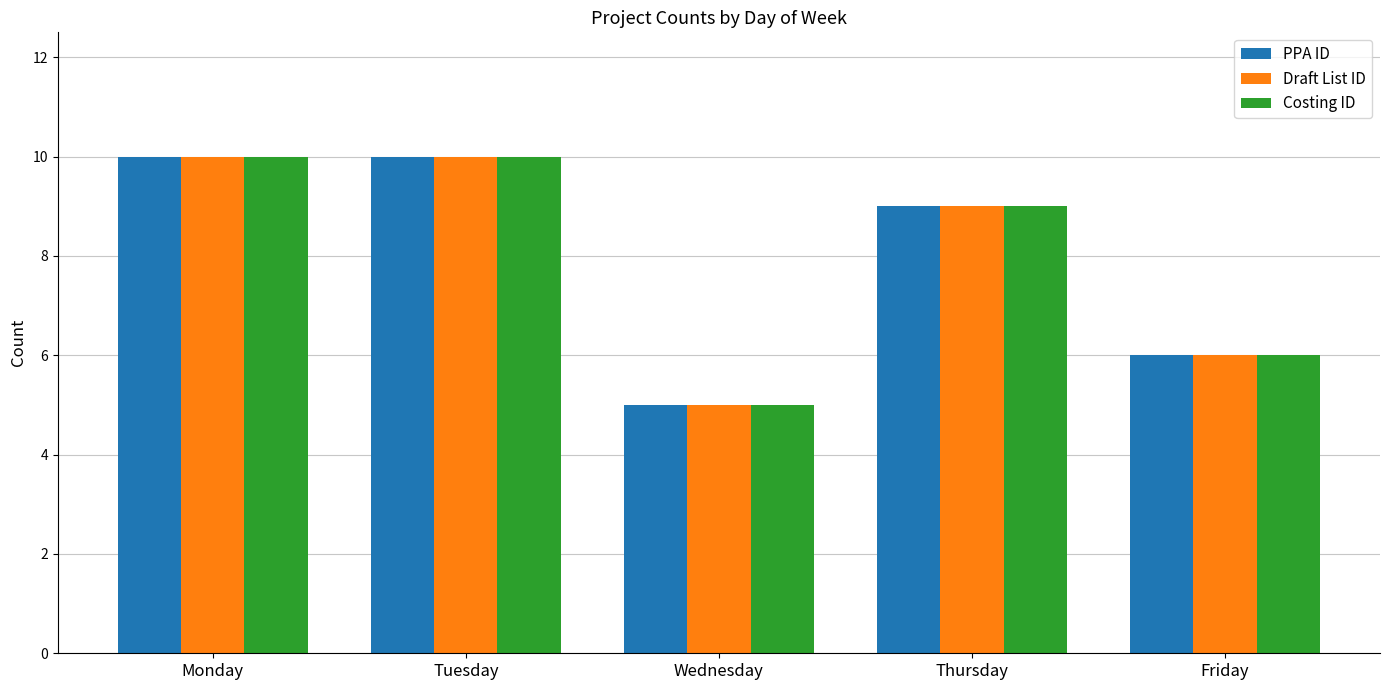

What is the minimum value for PPA ID?

5